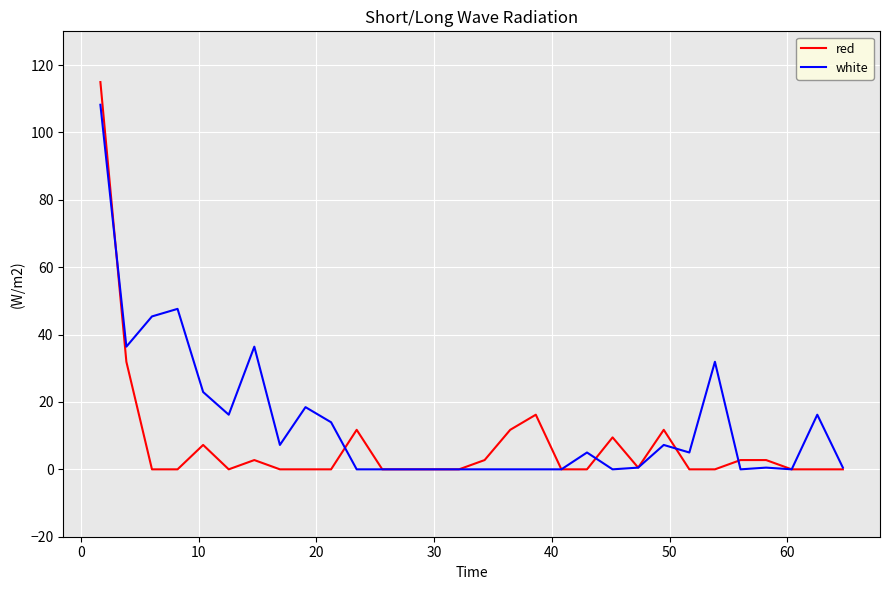

Which series has the largest total across all categories?

white